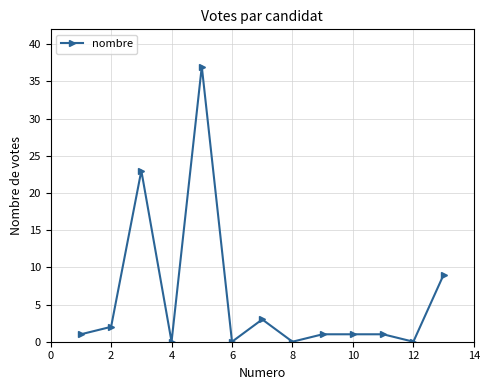

What is the greatest value displayed?

37